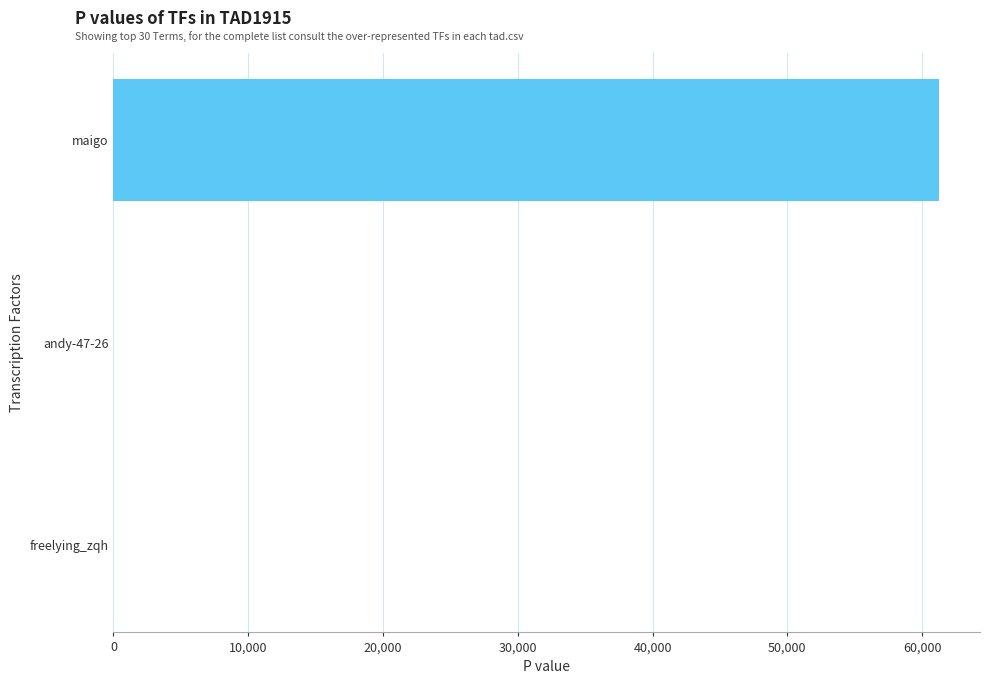

Which has a higher value, maigo or freelying_zqh?

maigo